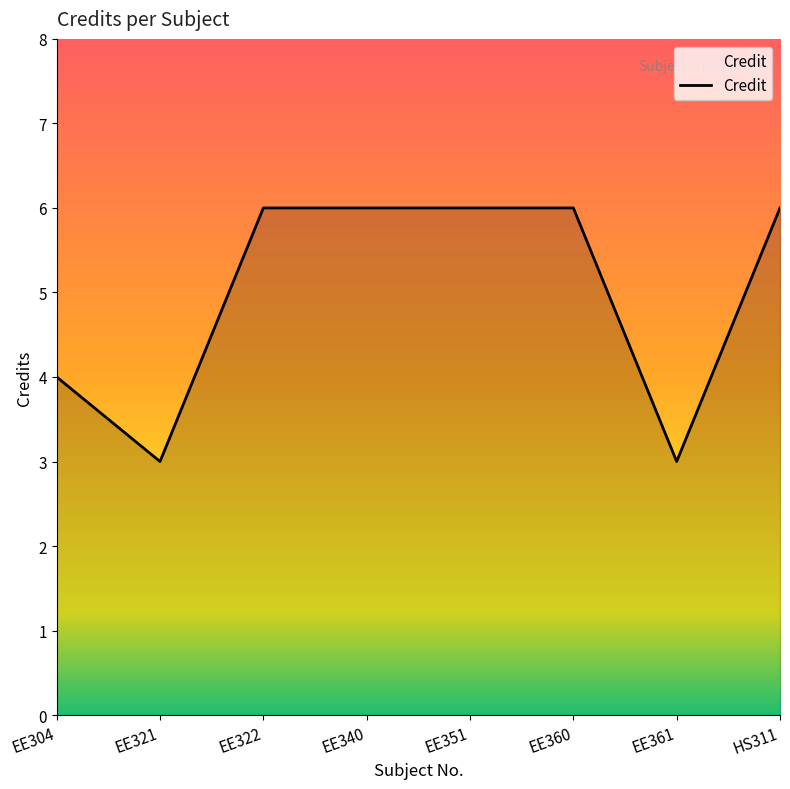

Count the number of data series in this chart.

1